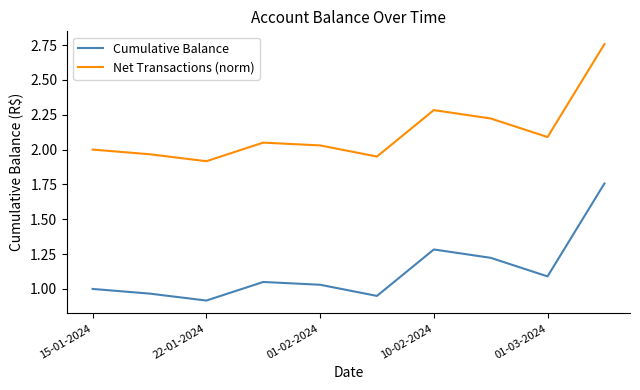

Which series has the largest total across all categories?

Net Transactions (norm)